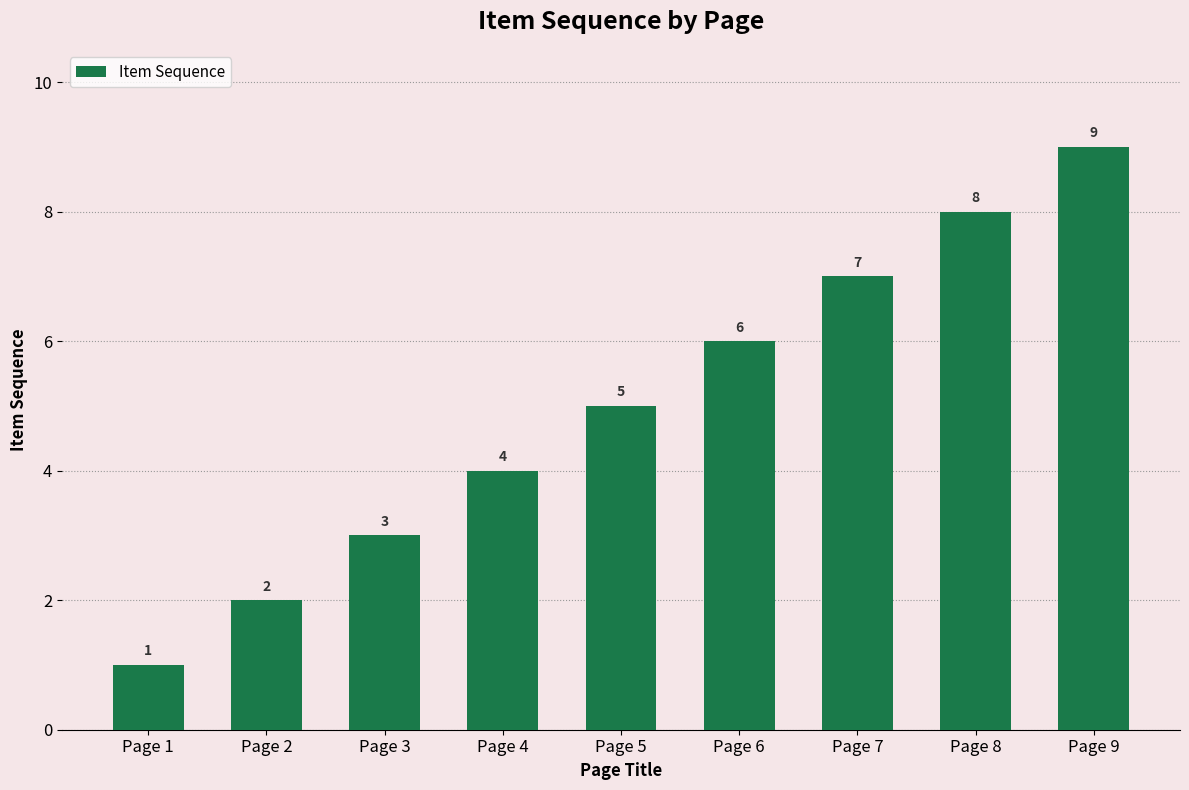

Rank the categories by value from lowest to highest.

Page 1, Page 2, Page 3, Page 4, Page 5, Page 6, Page 7, Page 8, Page 9